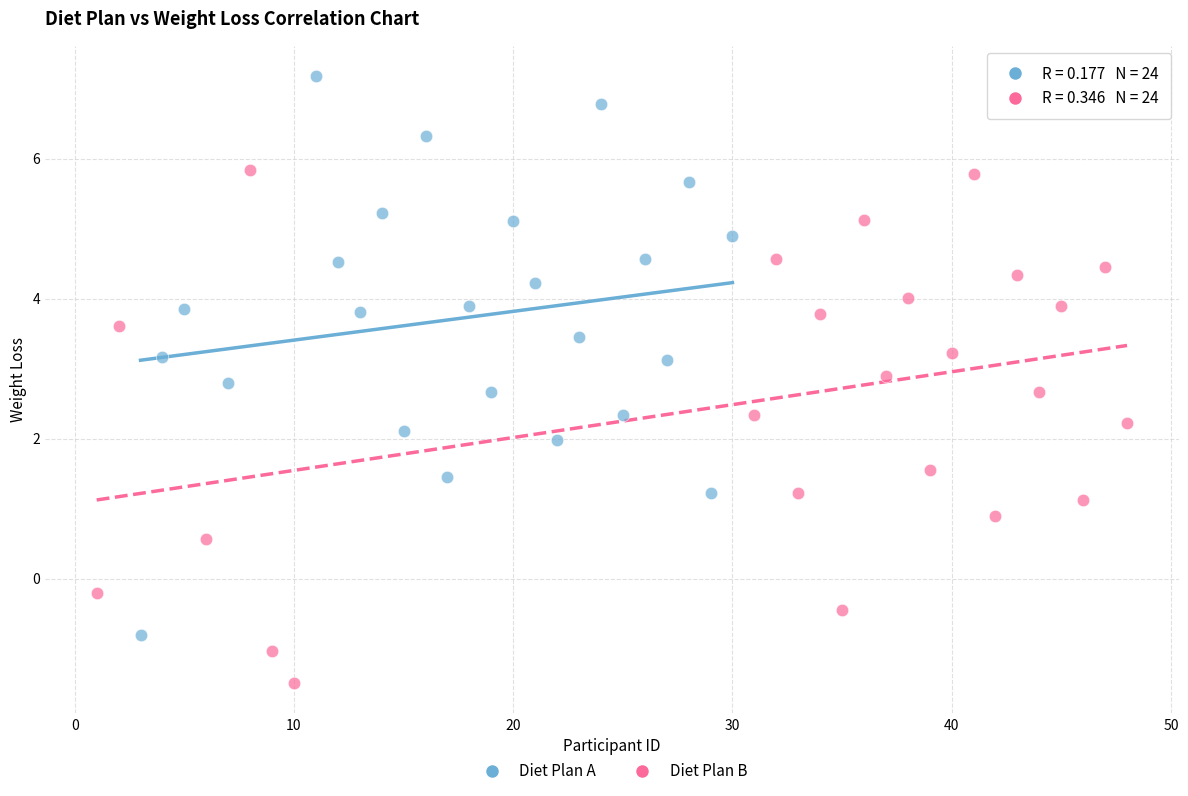

Which series reaches the maximum Y coordinate?

Diet Plan A